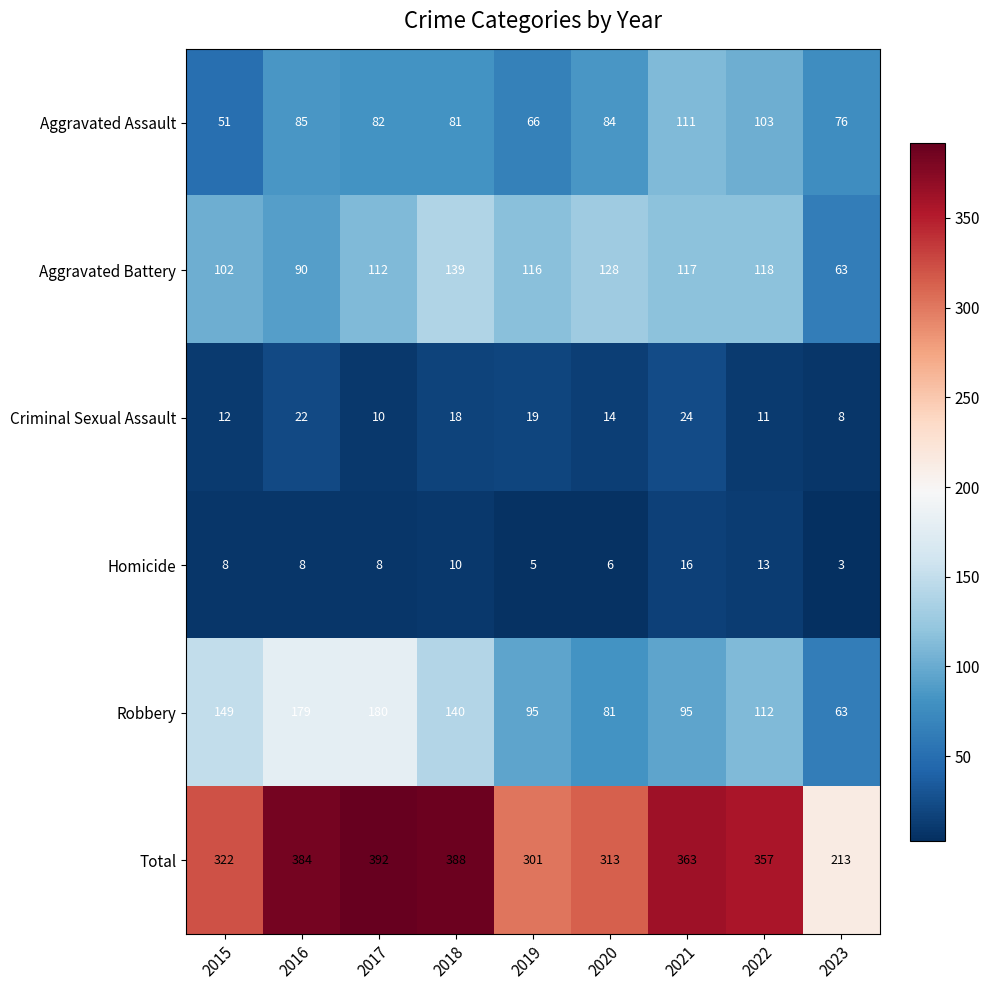

At which category does the chart reach its minimum across all series?

2023